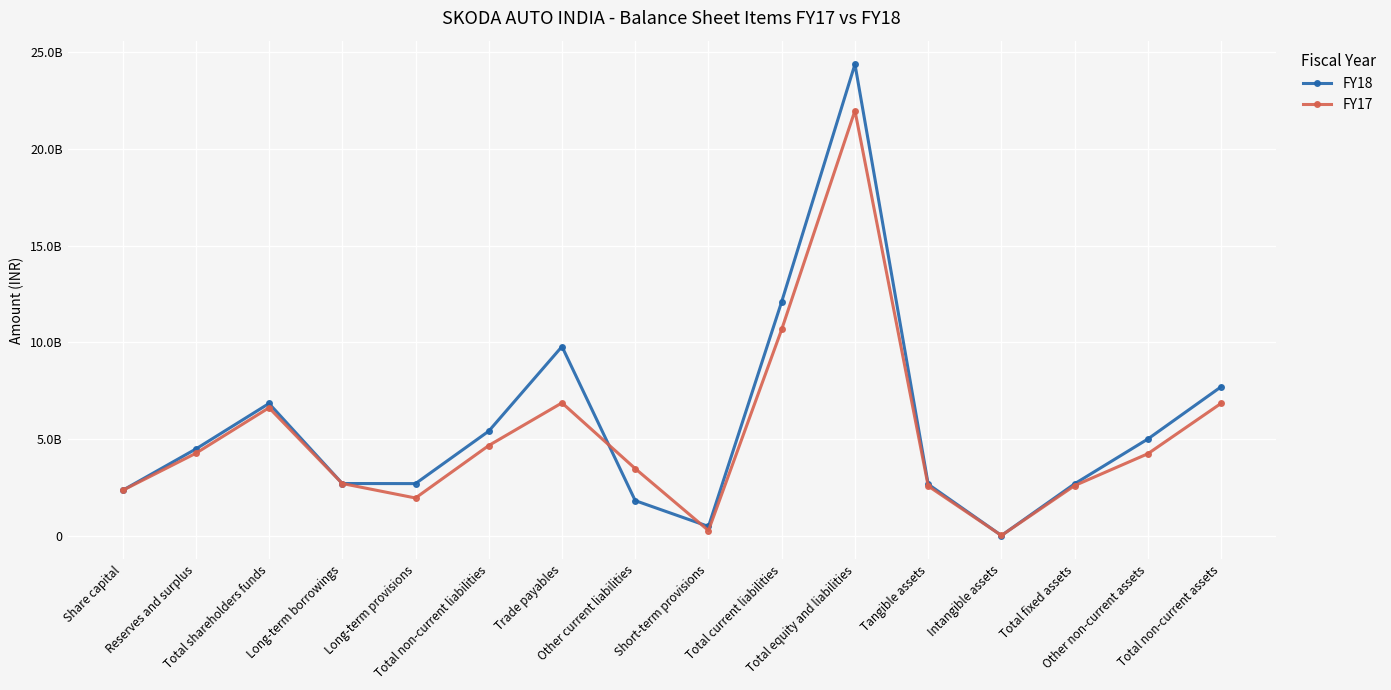

Where does the FY17 series first go above 4249700000?

Reserves and surplus